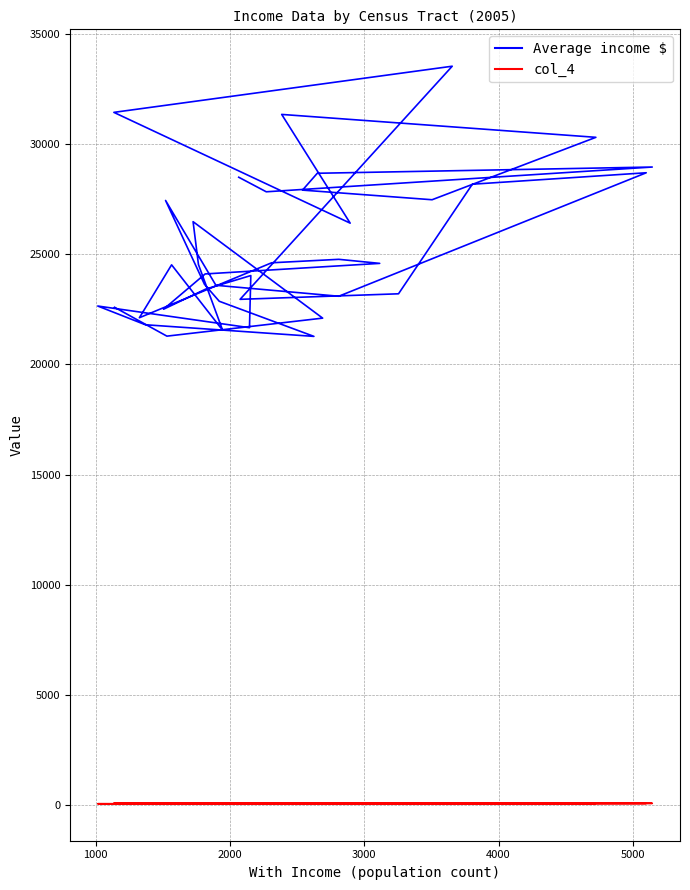

Where is the first local maximum for col_4?

2000